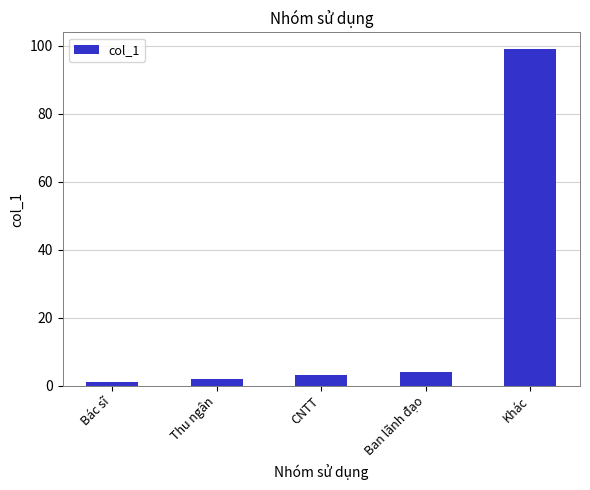

Is it true that the value at Khác is 138?

False